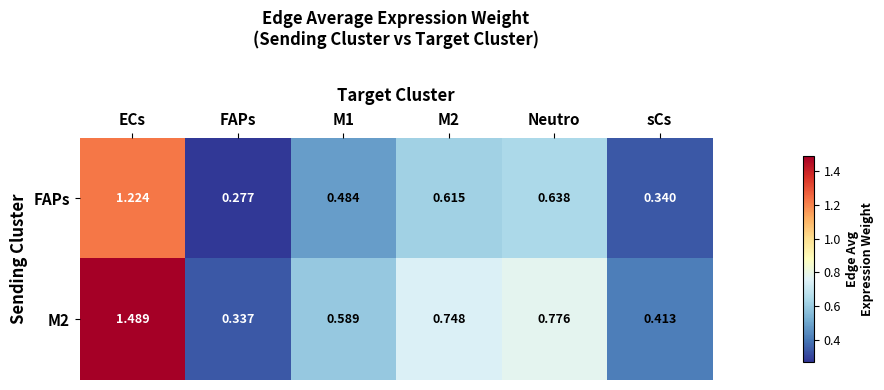

At which label does M2 reach its peak?

ECs